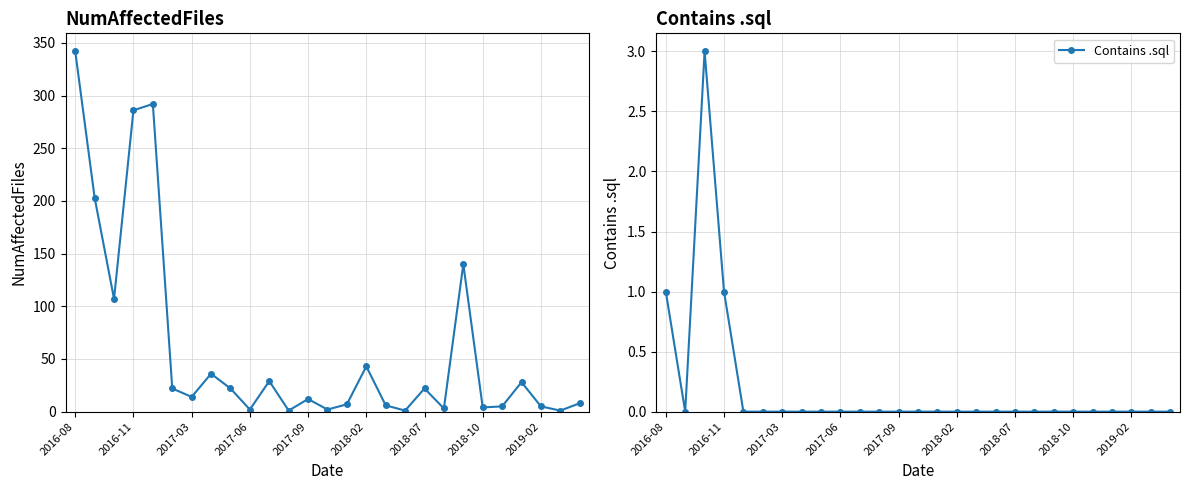

What is the highest value of the Contains .sql series?

3